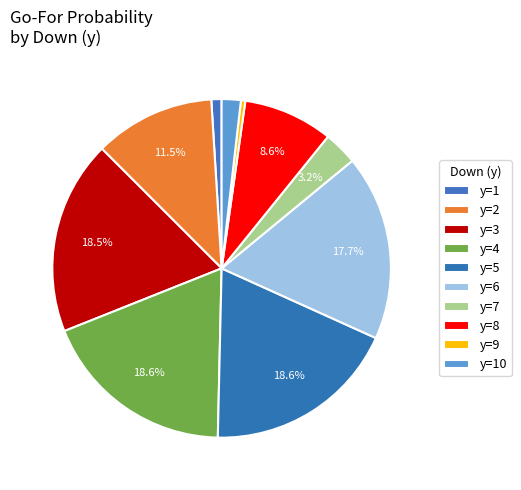

Does any single category account for the majority?

No